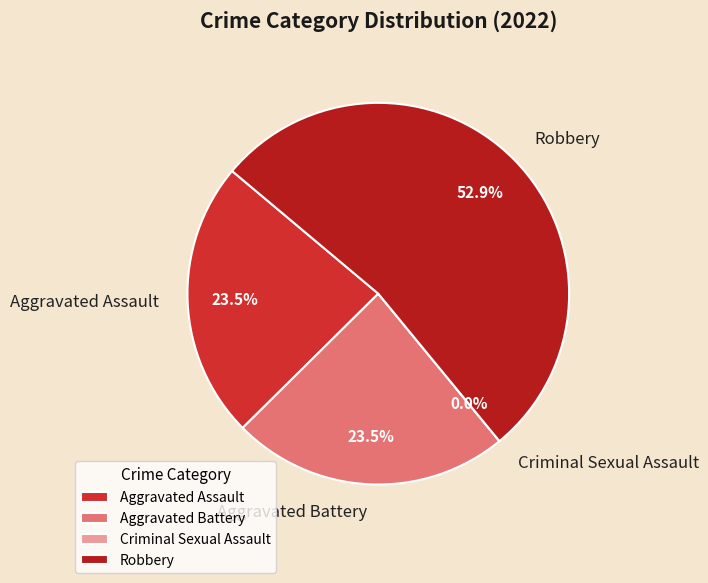

To the nearest percent, what is the combined percentage of Robbery and Aggravated Assault?

76%